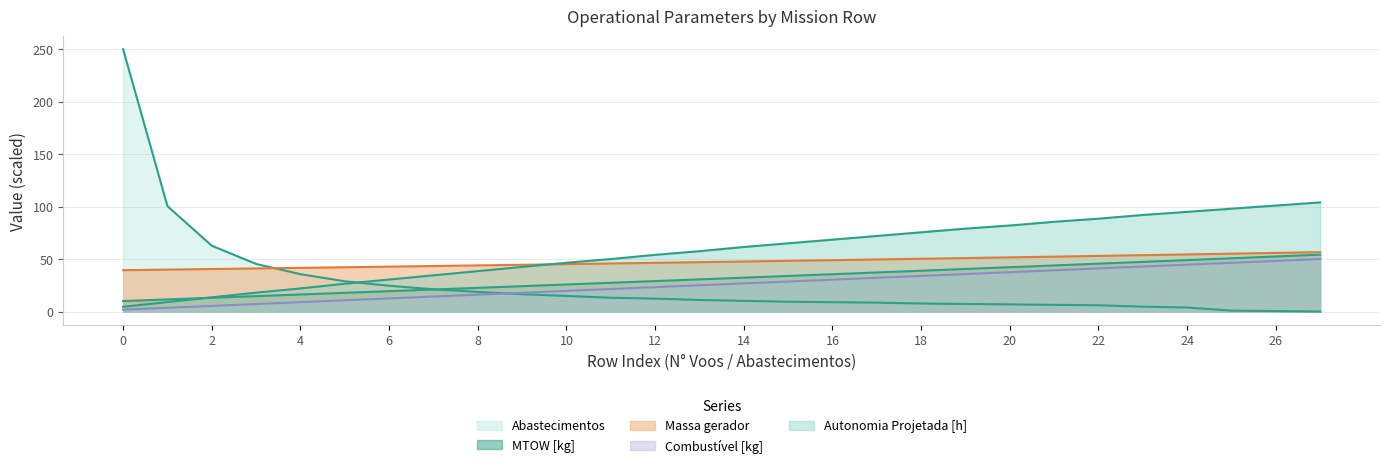

What is the difference between the second highest and second lowest values in the MTOW [kg] series?

40.9